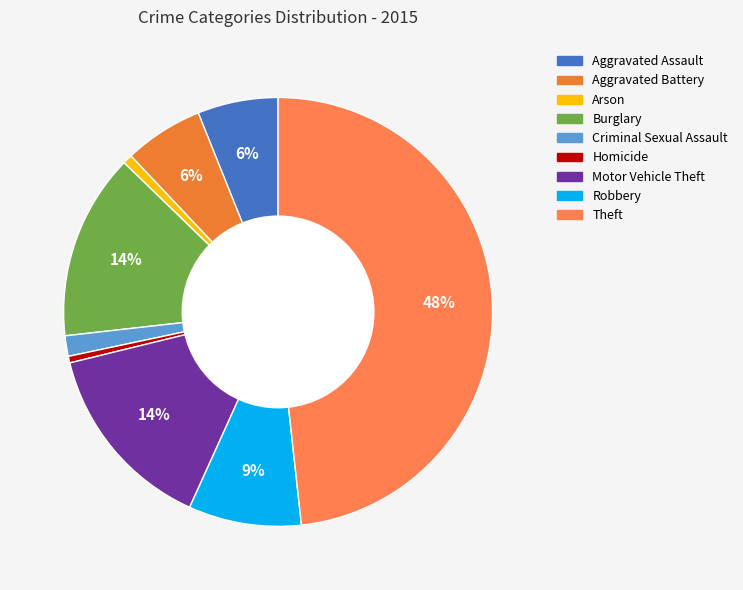

Is there any slice that represents more than half of the pie?

No